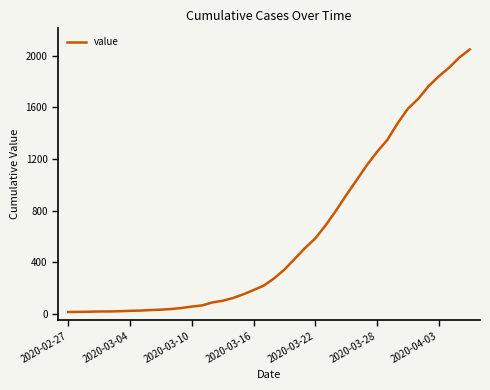

What is the difference between the maximum and minimum values?

2036